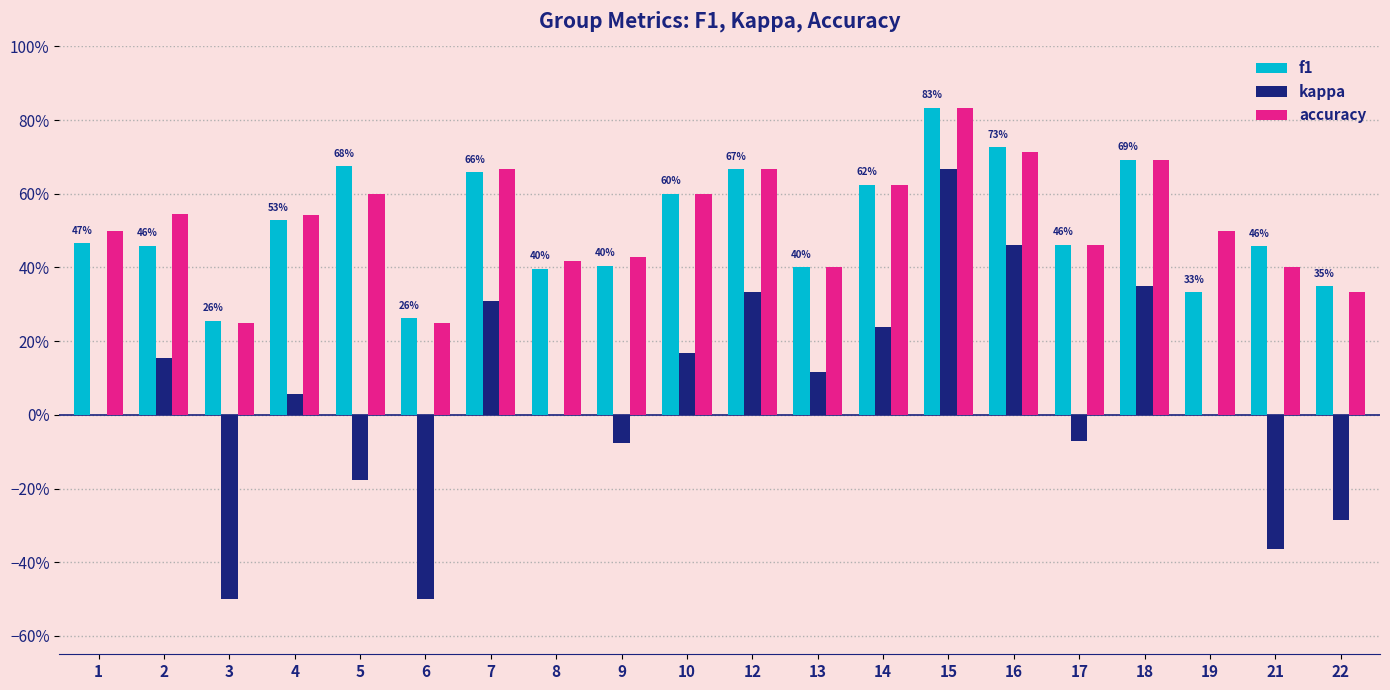

What is the sum of the kappa values at 14 and 17?

0.2